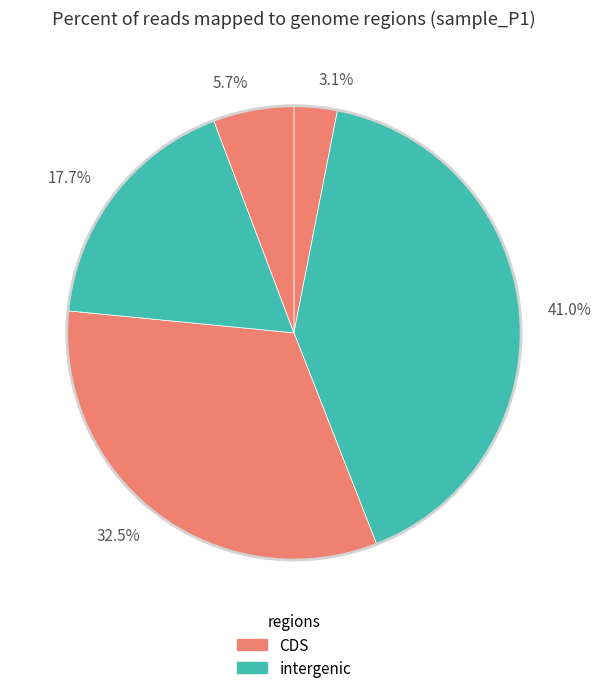

Count the number of slices in the pie.

5